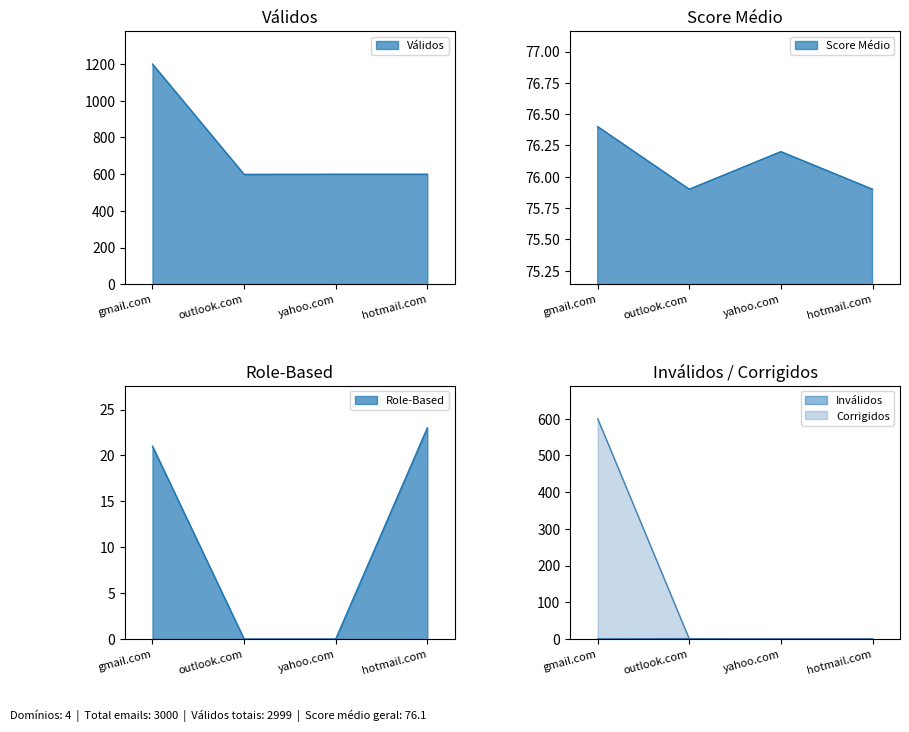

True or false: Score Médio has more than 0 interior local peaks.

True